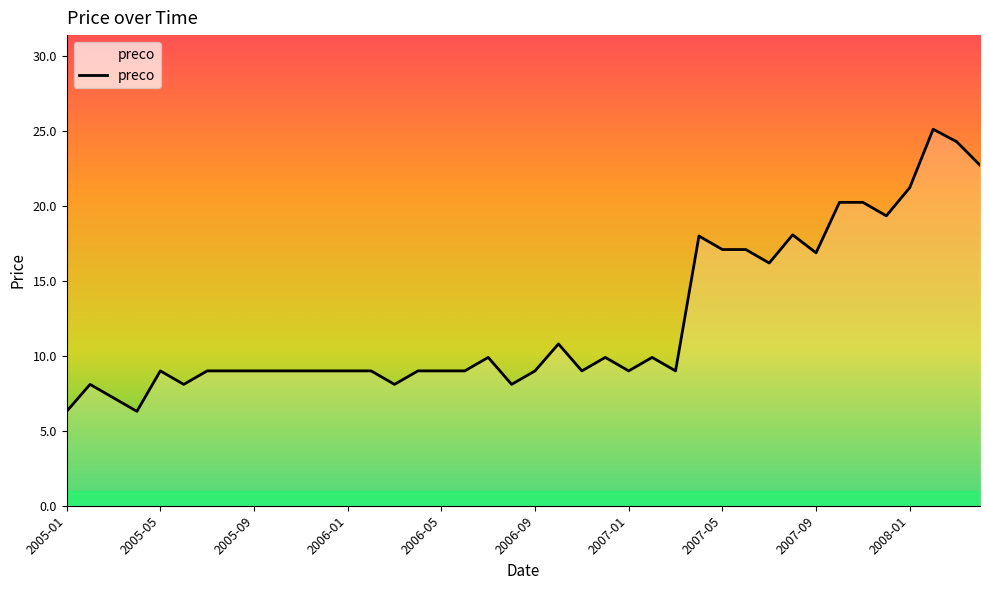

What is the greatest value displayed?

25.1